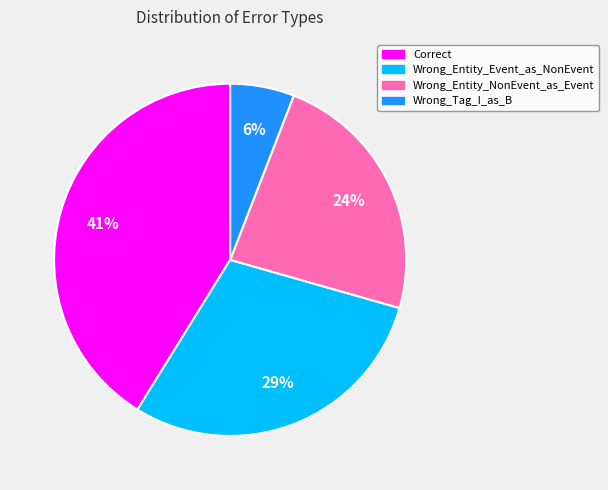

How many segments does this pie chart have?

4